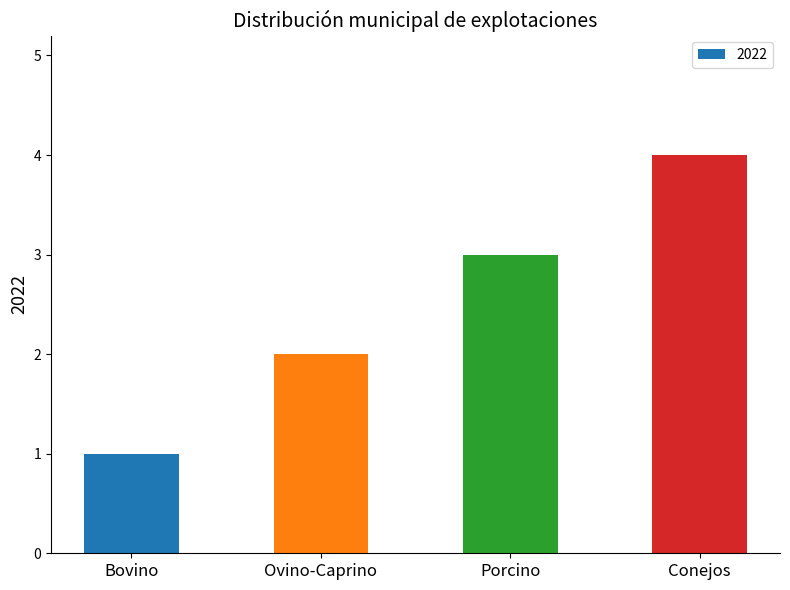

What is the sum of all values?

10